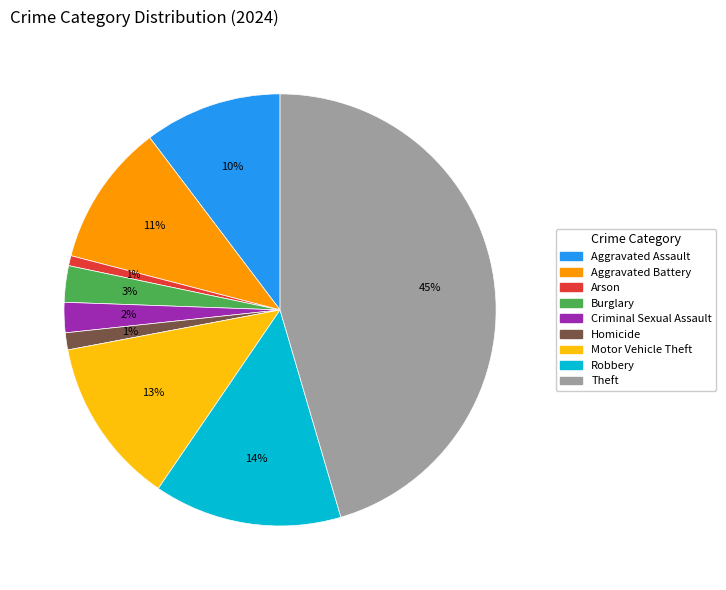

To the nearest percent, what percentage of the pie is Aggravated Battery?

11%